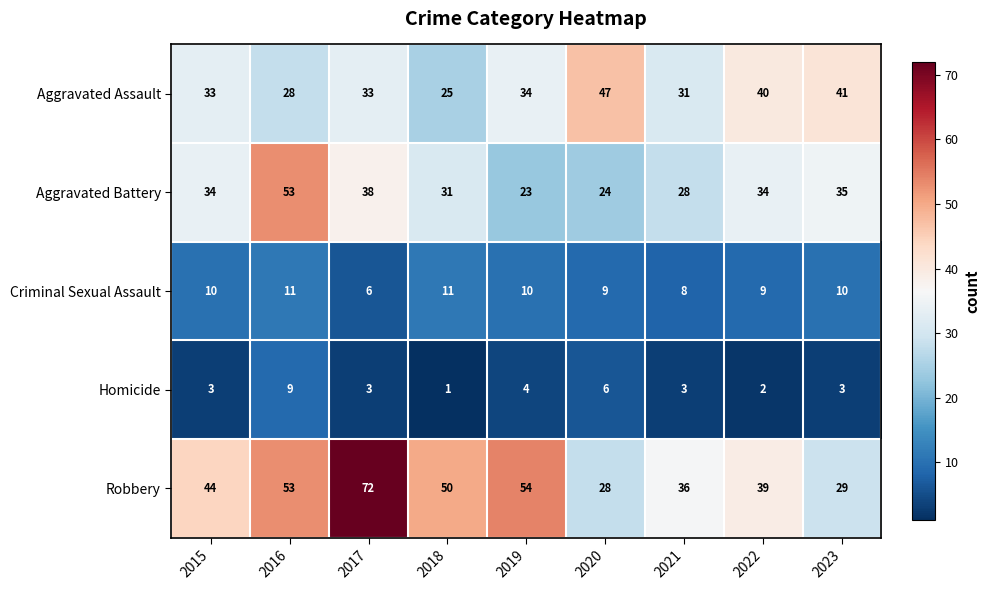

True or false: Criminal Sexual Assault has a value of 9 at 2020.

True